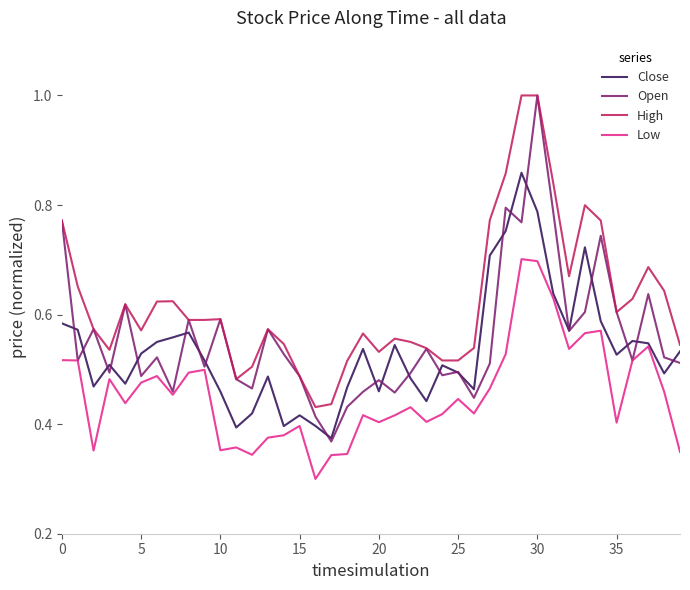

How many lines are shown in the chart?

4